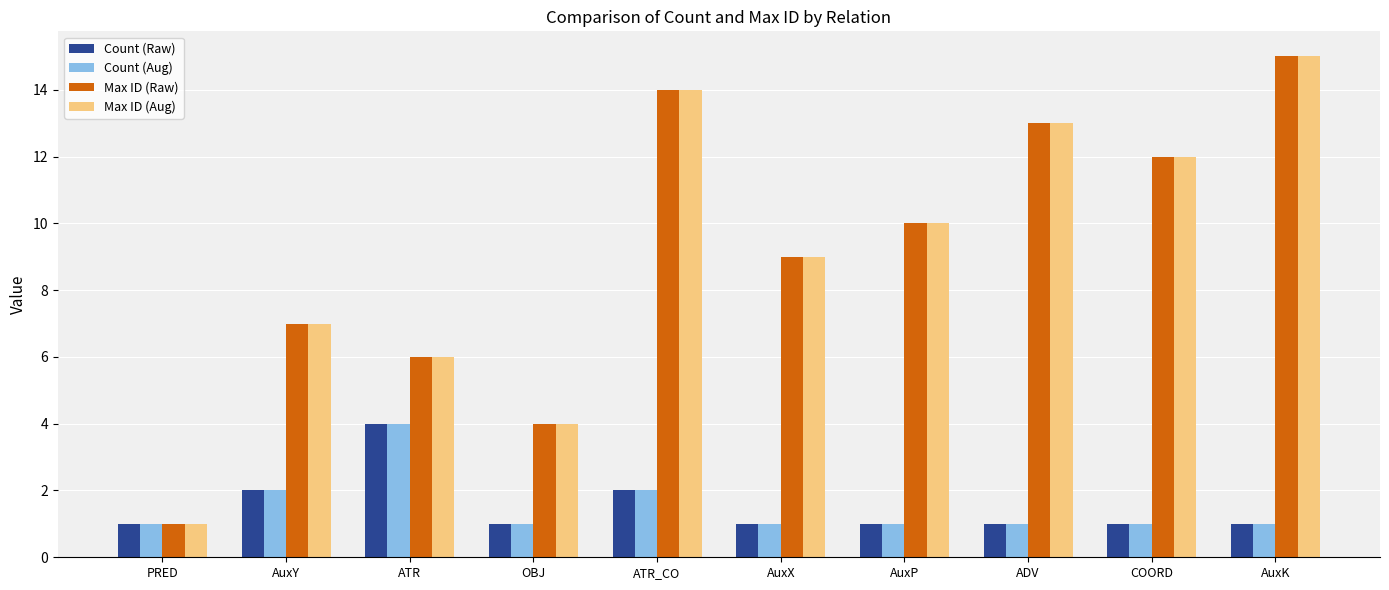

True or false: Count (Aug) has a value of 4 at ATR.

True